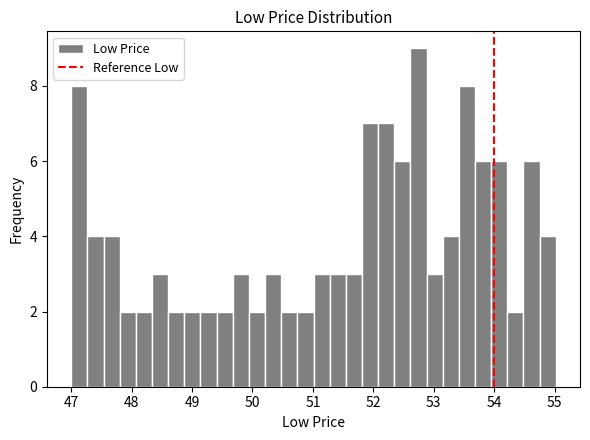

Around what value on the x-axis is the tallest bar? Give the approximate position of its centre, as read against the axis.

52.7